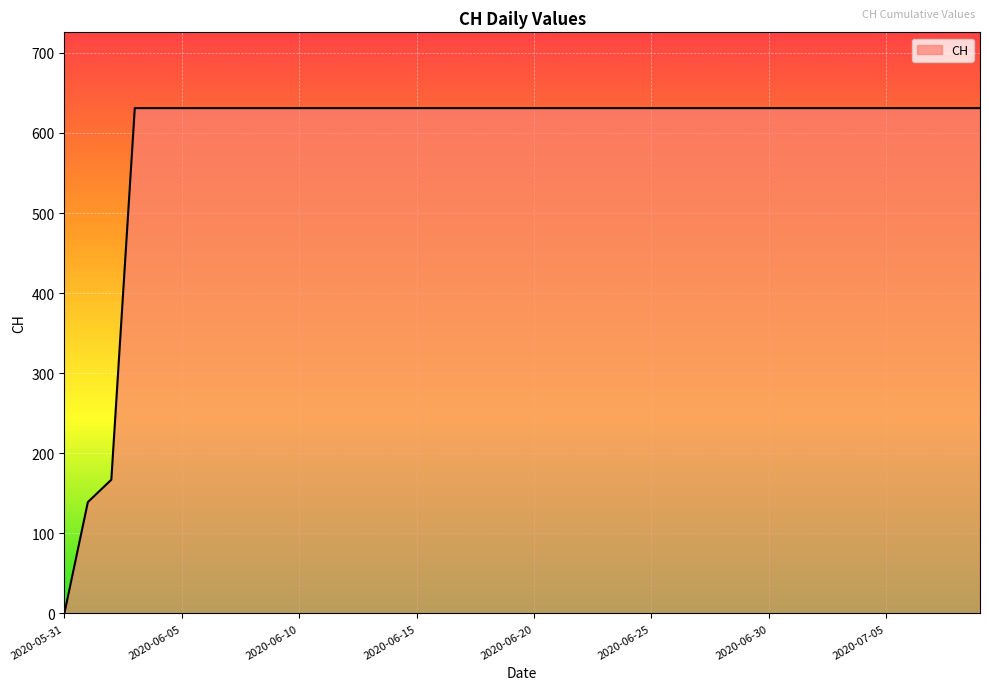

What is the maximum value shown in the chart?

631